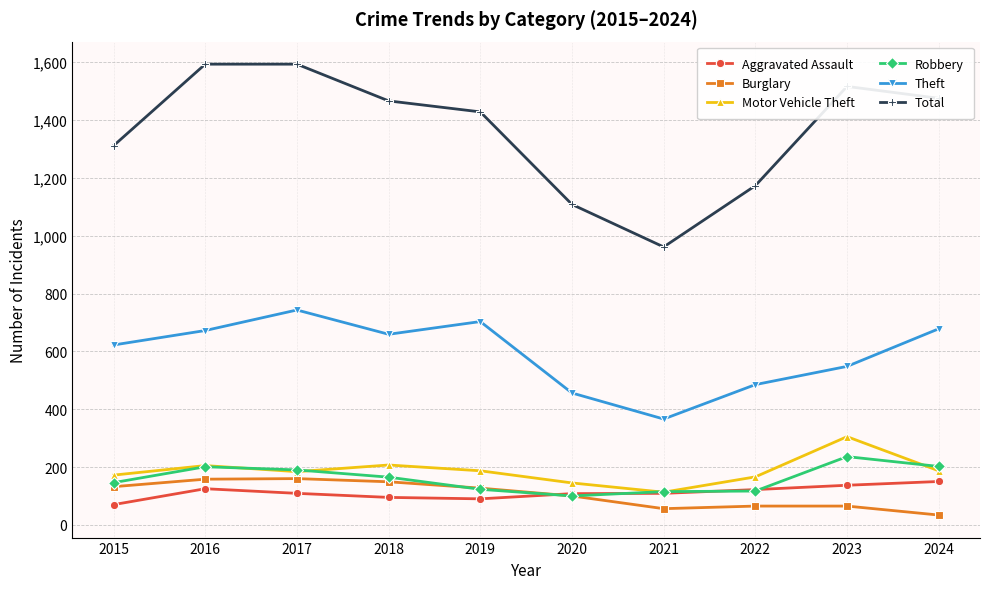

How many interior local peaks does the Theft series have?

2